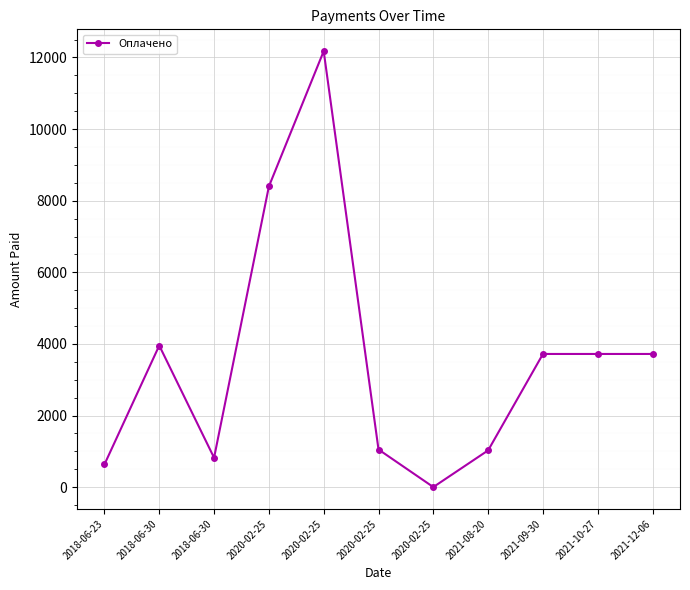

Between 2021-09-30 and 2018-06-30, which is larger?

2018-06-30